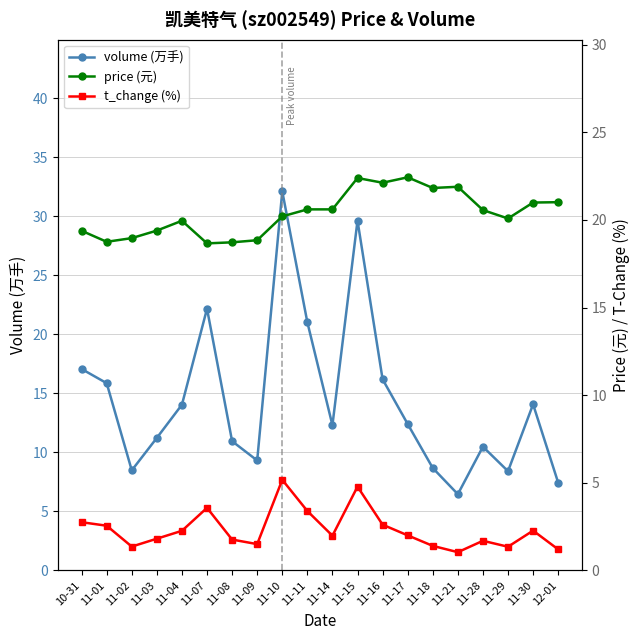

Count the number of categories in the chart.

20